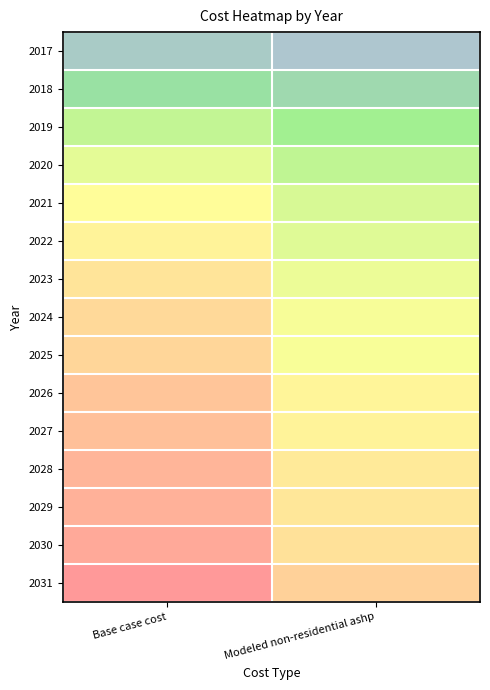

What is the spread (max minus min) of values at Modeled non-residential ashp?

155392.8